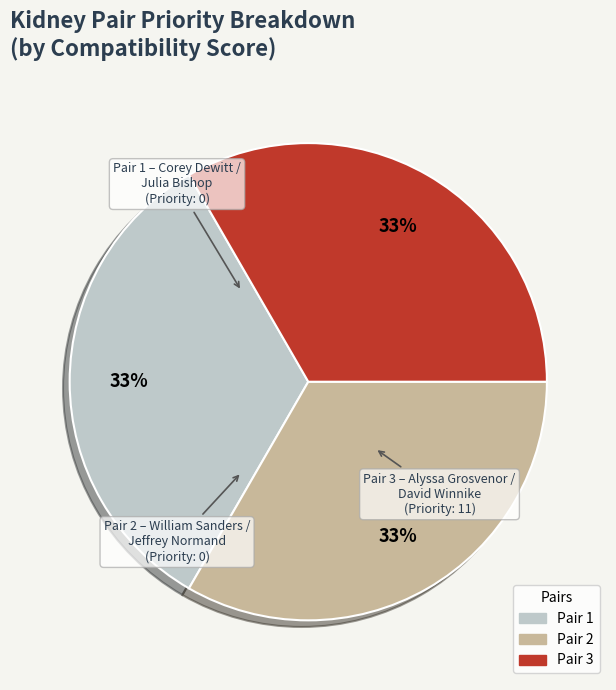

Is there a majority slice in this chart?

No